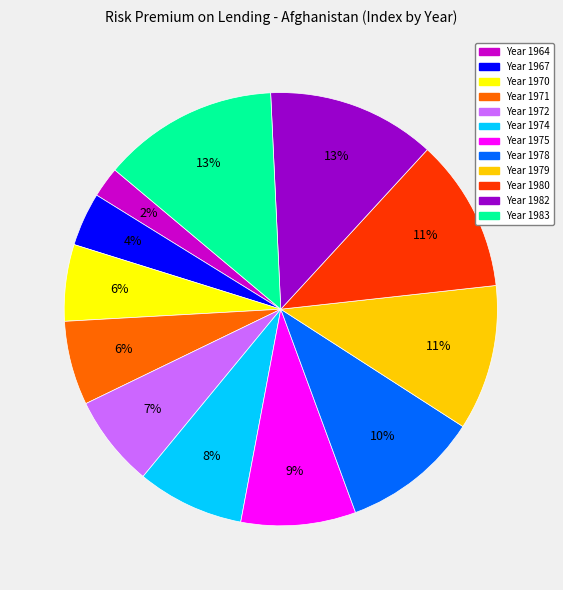

Does any single category account for the majority?

No